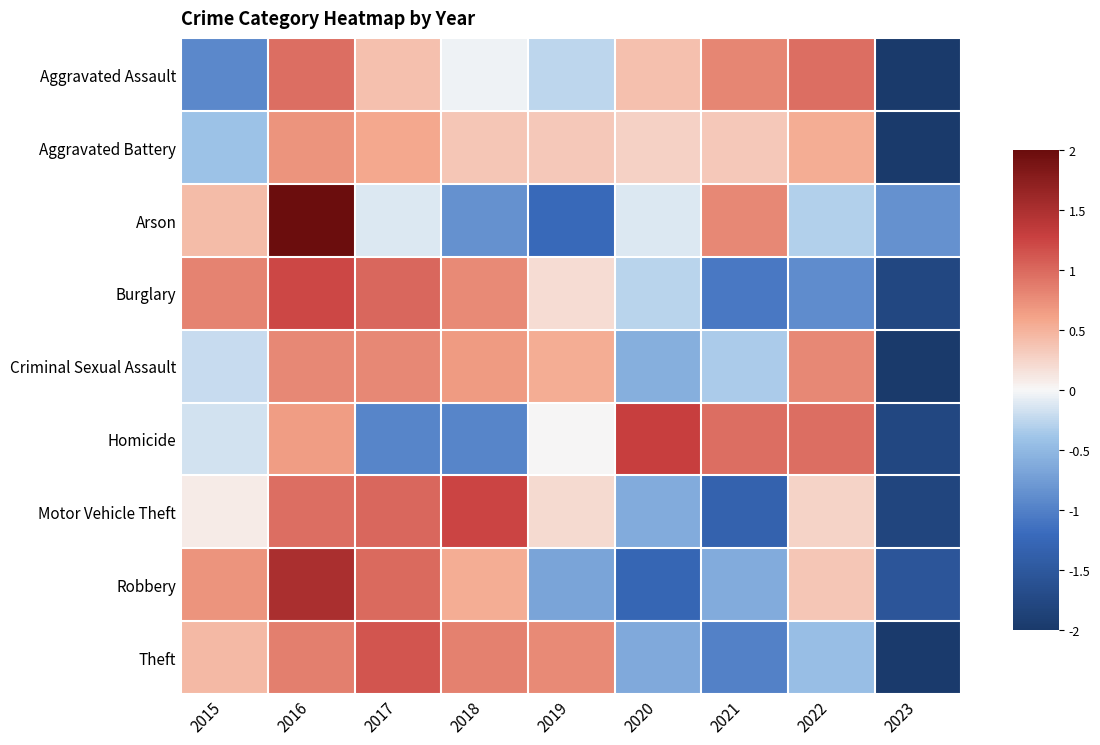

How many categories are shown in the chart?

9